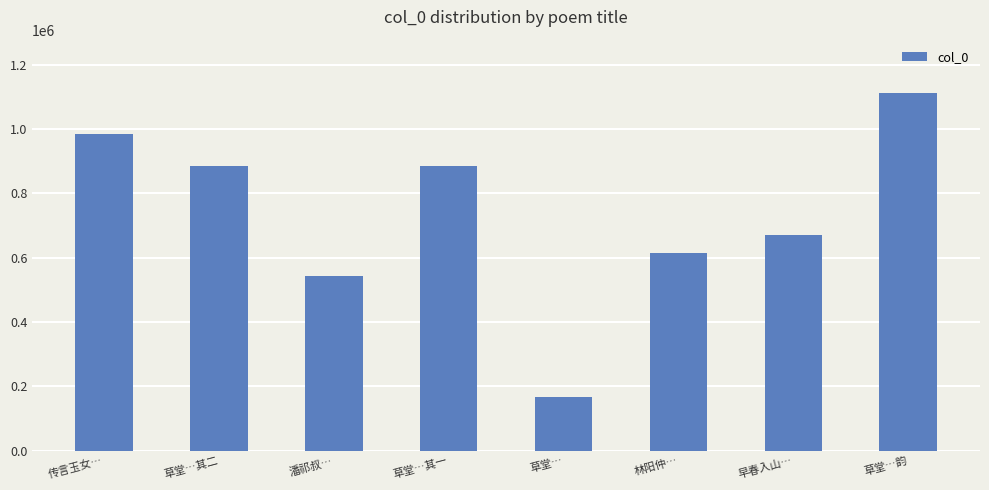

Is it true that the value at 草堂…其一 is 203325?

False